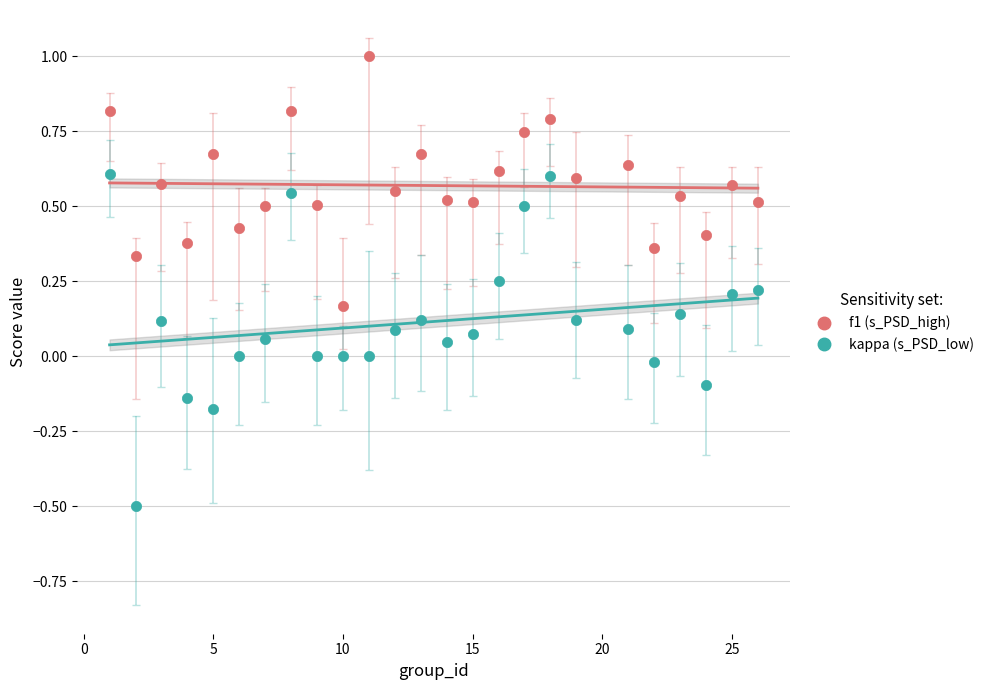

Across all data points, what is the range of X values (max minus min)?

25.0